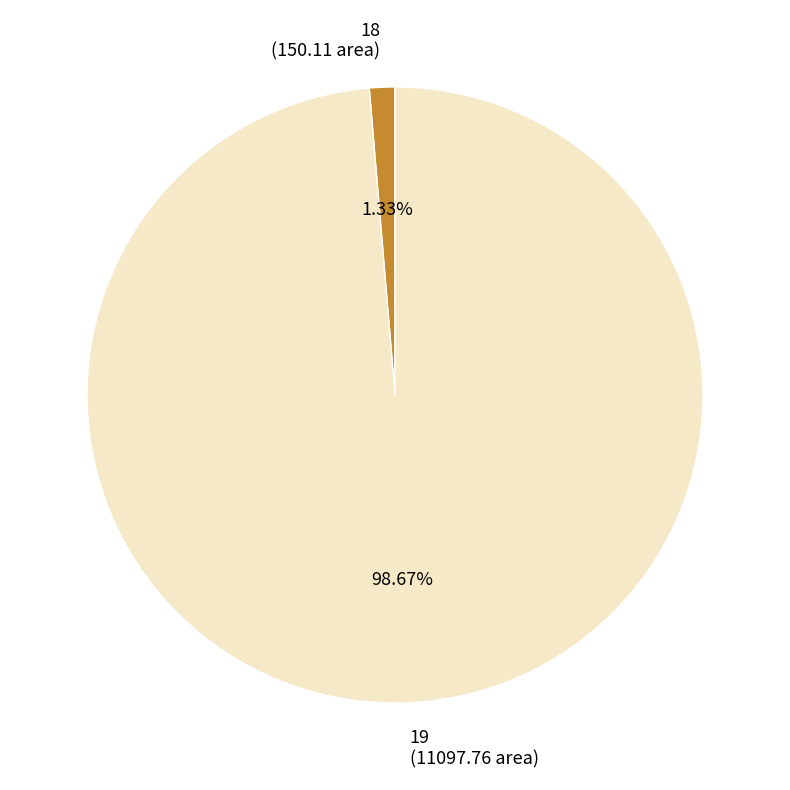

Combined, do 18 and 19 account for over 50%?

Yes